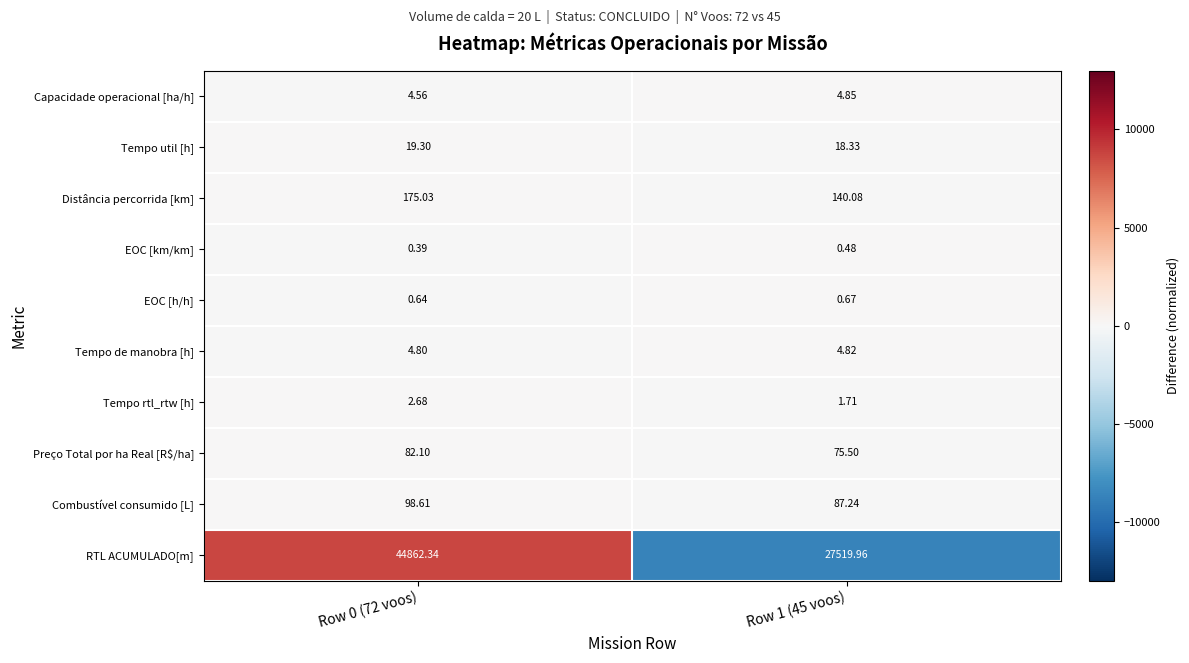

Which series has the largest total across all categories?

RTL ACUMULADO[m]